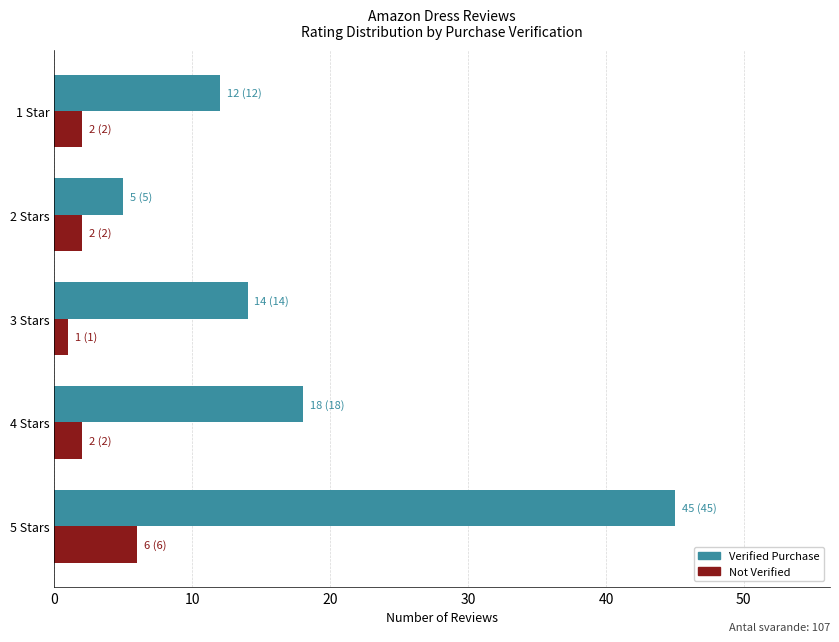

Which series has the widest spread of values?

Verified Purchase